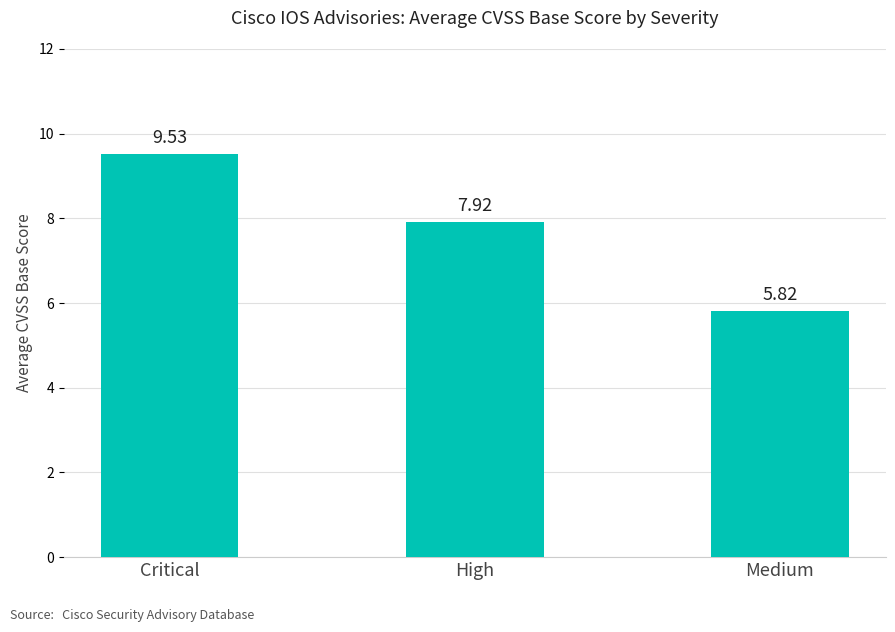

At which label is the value closest to 7?

High